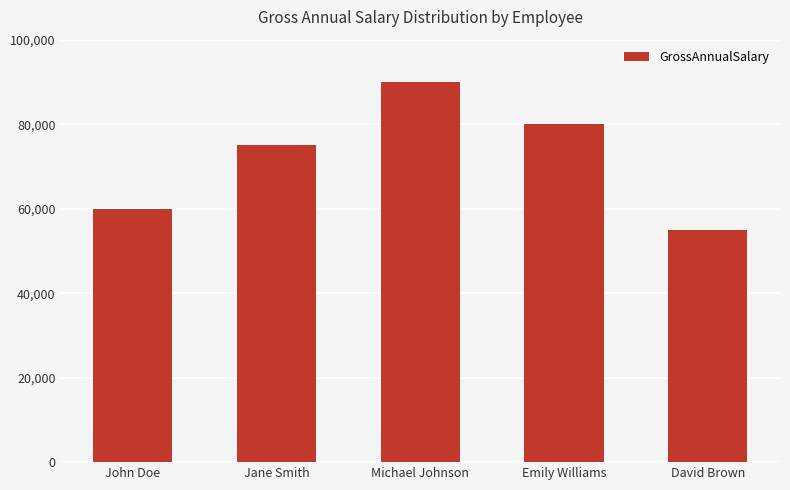

What is the value of the 2nd bar from the left?

75000